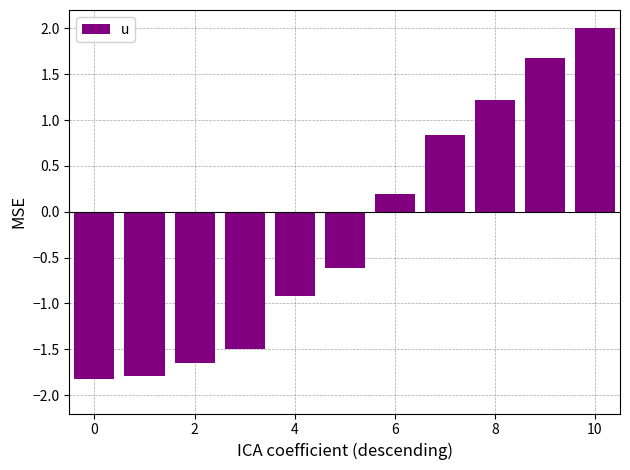

What is the value of the 7th bar from the left?

0.2